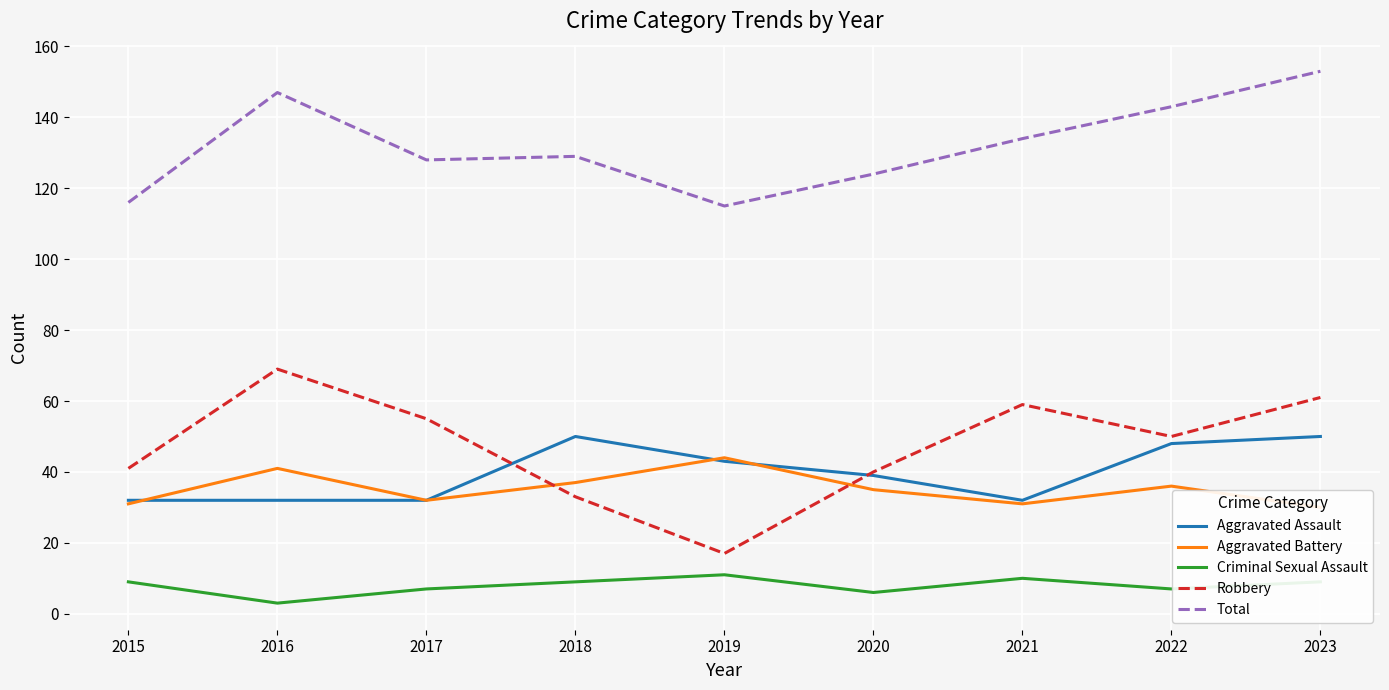

True or false: Aggravated Battery and Aggravated Assault intersect in this chart.

True